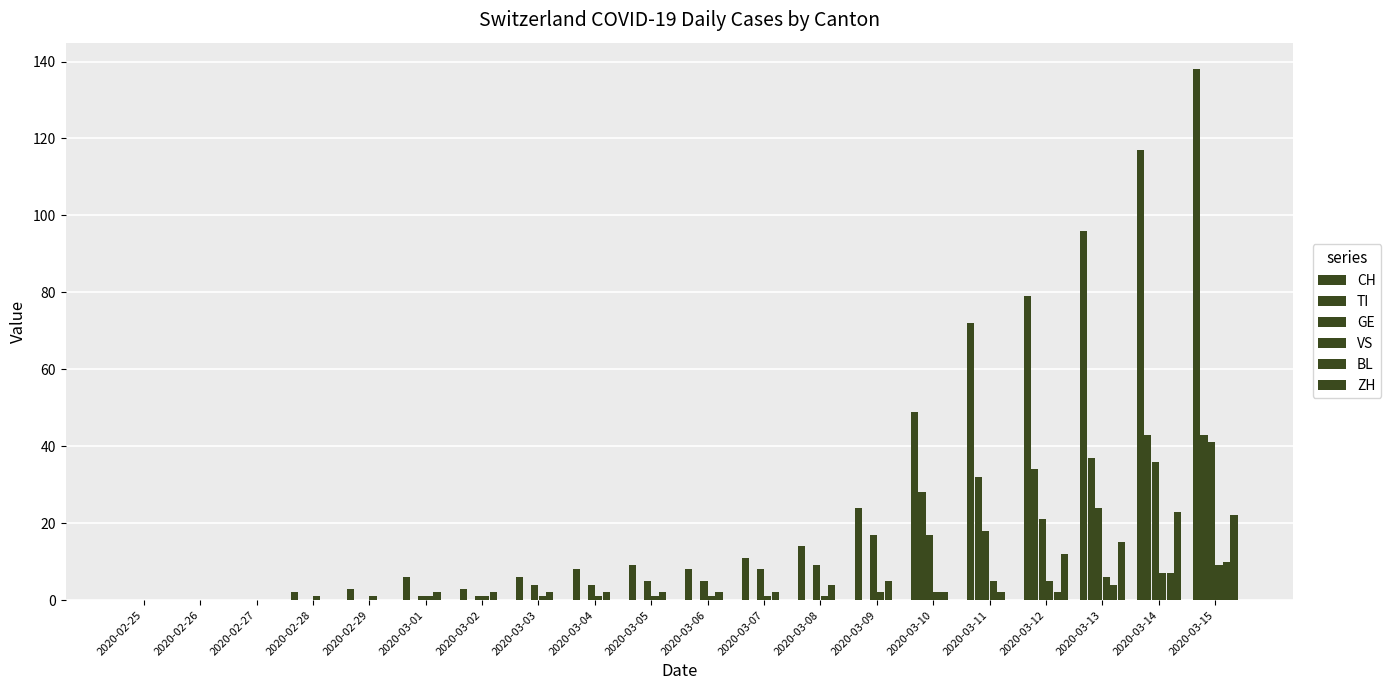

Is it true that BL equals 0 at 2020-02-25?

True